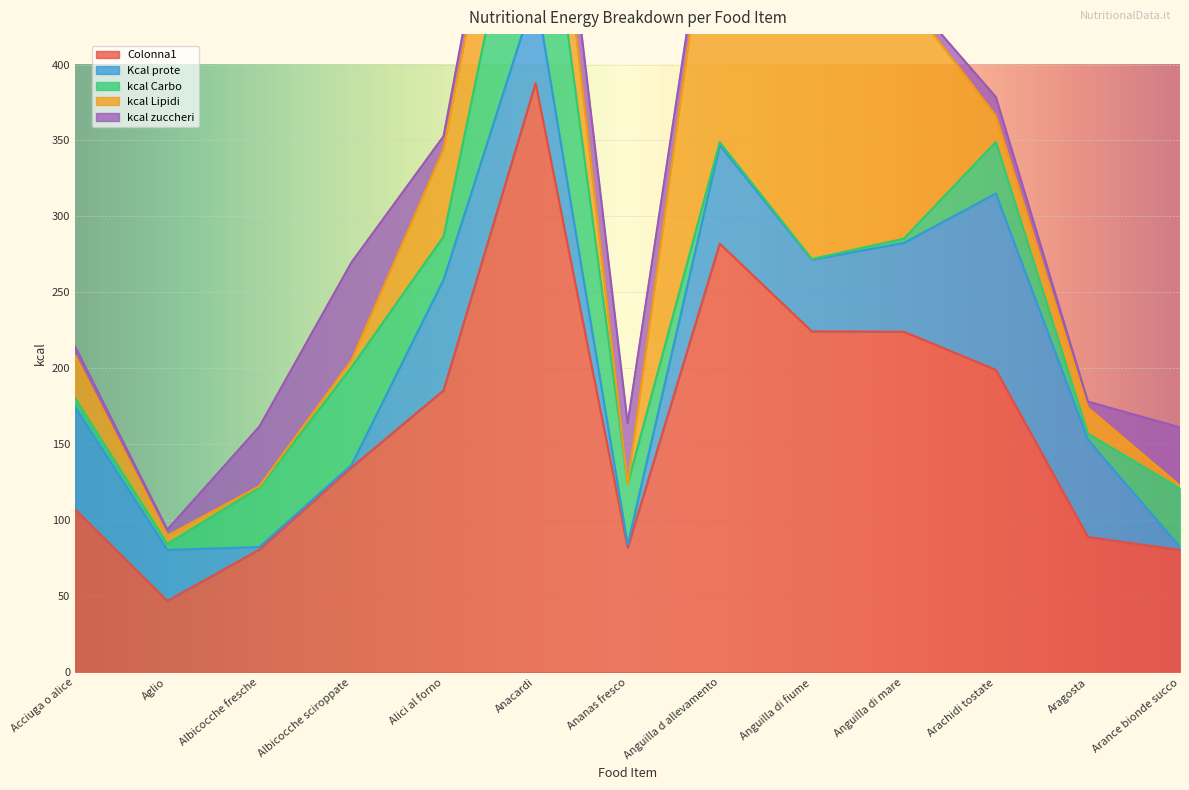

The kcal zuccheri series shows 40.9 at Albicocche sciroppate. True or false?

False